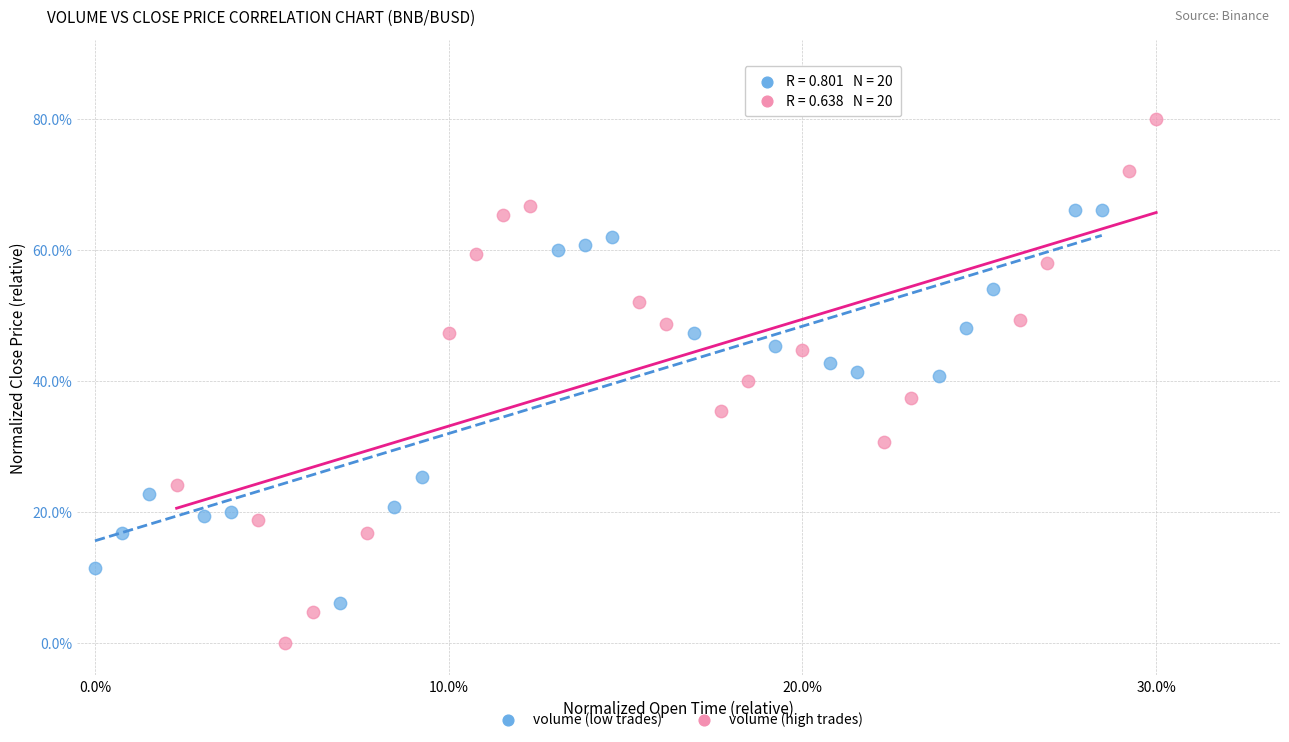

Which series has the largest Y range (max minus min)?

volume (high trades)